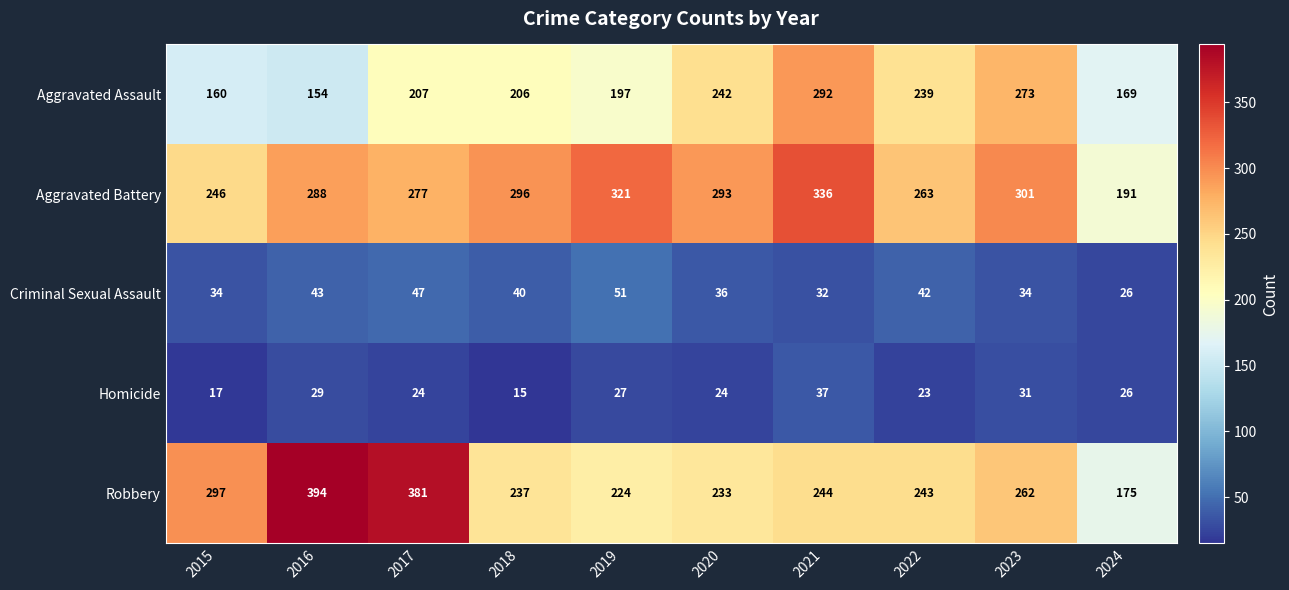

True or false: Aggravated Assault has a value of 154 at 2016.

True